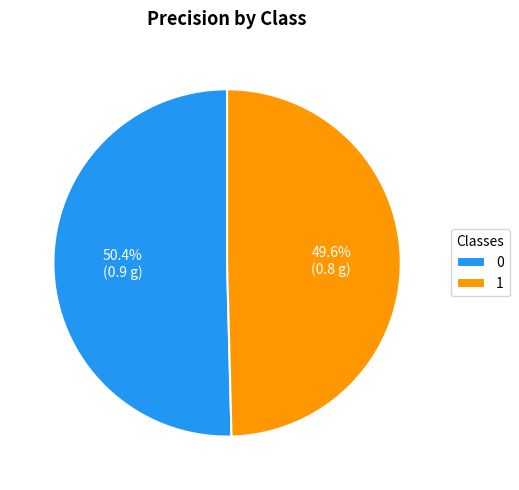

What percentage is the 1 slice, to the nearest percent?

50%